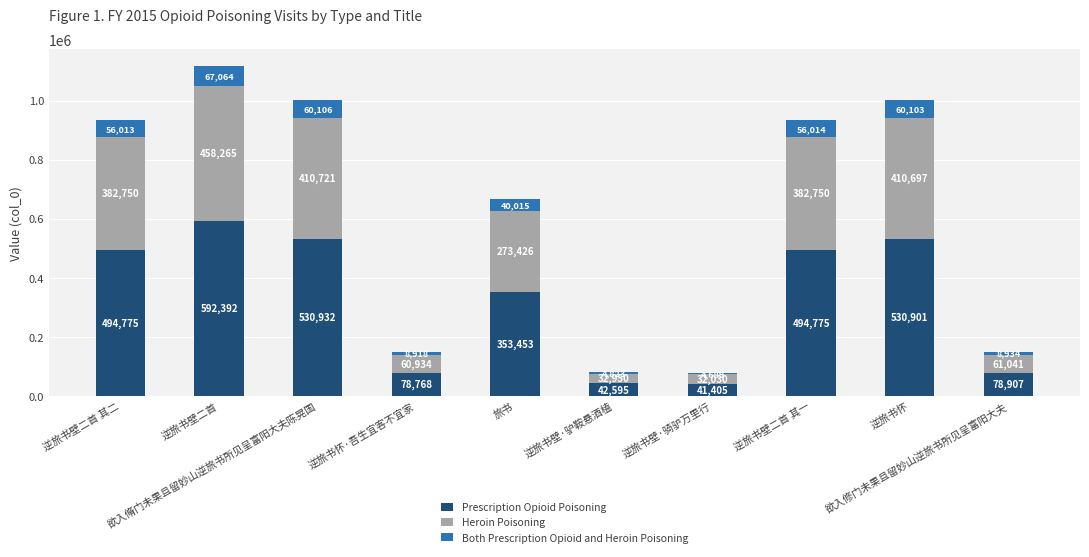

The value of Prescription Opioid Poisoning at 欲入脩门未果且留妙山逆旅书所见呈富阳大夫陈晃国 is 530932. True or false?

True